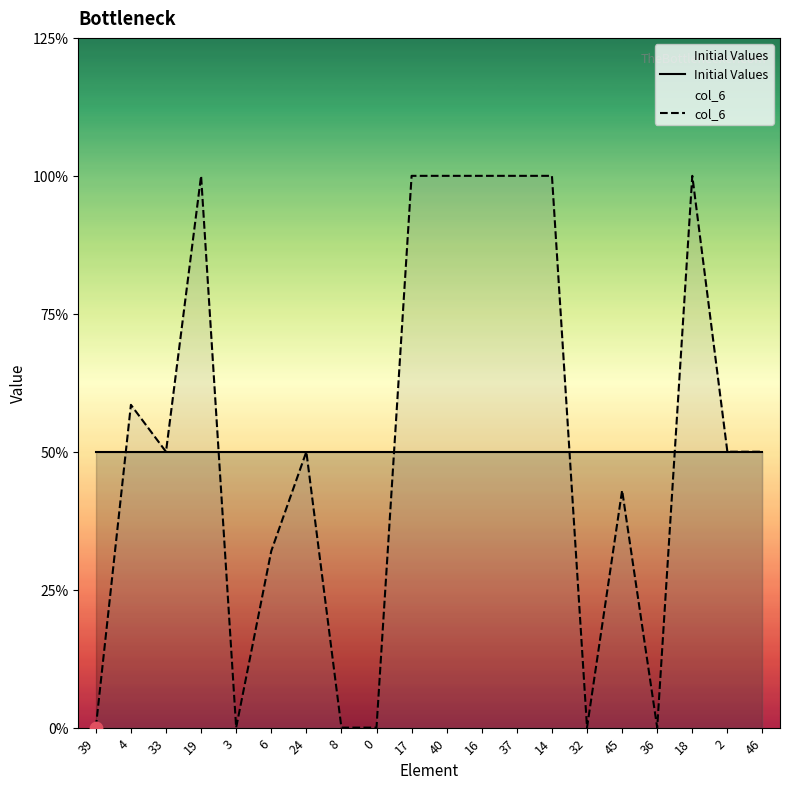

At which category is the sum across all series the highest?

19